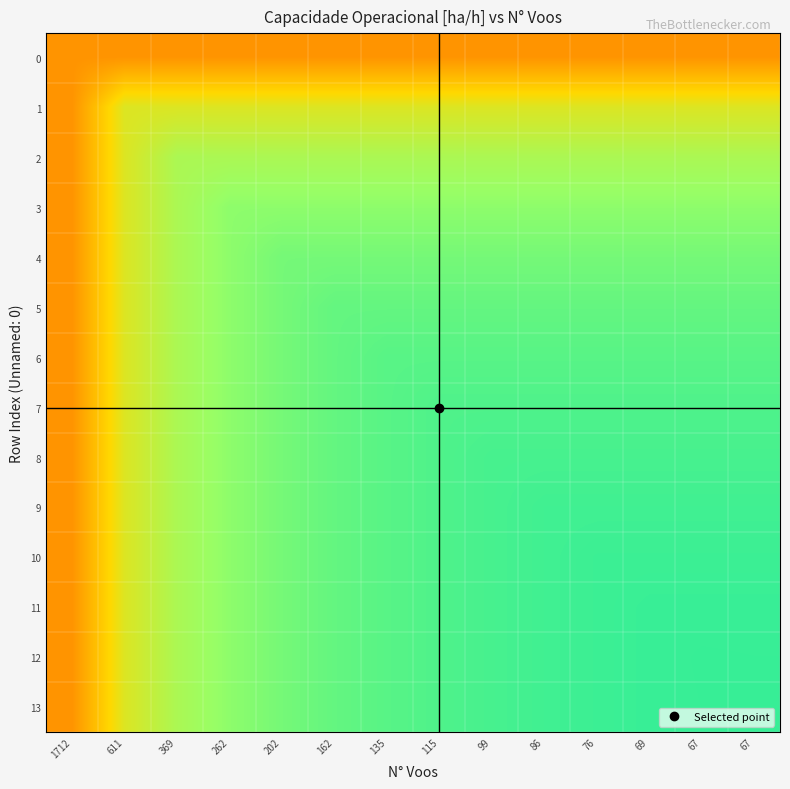

Reading left to right, what are all the values shown in this chart?

0: 1712=0.4	611=0.4	369=0.4	262=0.4	202=0.4	162=0.4	135=0.4	115=0.4	99=0.4	86=0.4	76=0.4	69=0.4	67=0.4	67=0.4
1: 1712=0.4	611=0.7	369=0.7	262=0.7	202=0.7	162=0.7	135=0.7	115=0.7	99=0.7	86=0.7	76=0.7	69=0.7	67=0.7	67=0.7
2: 1712=0.4	611=0.7	369=0.8	262=0.8	202=0.8	162=0.8	135=0.8	115=0.8	99=0.8	86=0.8	76=0.8	69=0.8	67=0.8	67=0.8
3: 1712=0.4	611=0.7	369=0.8	262=0.8	202=0.8	162=0.8	135=0.8	115=0.8	99=0.8	86=0.8	76=0.8	69=0.8	67=0.8	67=0.8
4: 1712=0.4	611=0.7	369=0.8	262=0.8	202=0.8	162=0.8	135=0.8	115=0.8	99=0.8	86=0.8	76=0.8	69=0.8	67=0.8	67=0.8
5: 1712=0.4	611=0.7	369=0.8	262=0.8	202=0.8	162=0.9	135=0.9	115=0.9	99=0.9	86=0.9	76=0.9	69=0.9	67=0.9	67=0.9
6: 1712=0.4	611=0.7	369=0.8	262=0.8	202=0.8	162=0.9	135=0.9	115=0.9	99=0.9	86=0.9	76=0.9	69=0.9	67=0.9	67=0.9
7: 1712=0.4	611=0.7	369=0.8	262=0.8	202=0.8	162=0.9	135=0.9	115=0.9	99=0.9	86=0.9	76=0.9	69=0.9	67=0.9	67=0.9
8: 1712=0.4	611=0.7	369=0.8	262=0.8	202=0.8	162=0.9	135=0.9	115=0.9	99=0.9	86=0.9	76=0.9	69=0.9	67=0.9	67=0.9
9: 1712=0.4	611=0.7	369=0.8	262=0.8	202=0.8	162=0.9	135=0.9	115=0.9	99=0.9	86=0.9	76=0.9	69=0.9	67=0.9	67=0.9
10: 1712=0.4	611=0.7	369=0.8	262=0.8	202=0.8	162=0.9	135=0.9	115=0.9	99=0.9	86=0.9	76=0.9	69=0.9	67=0.9	67=0.9
11: 1712=0.4	611=0.7	369=0.8	262=0.8	202=0.8	162=0.9	135=0.9	115=0.9	99=0.9	86=0.9	76=0.9	69=0.9	67=0.9	67=0.9
12: 1712=0.4	611=0.7	369=0.8	262=0.8	202=0.8	162=0.9	135=0.9	115=0.9	99=0.9	86=0.9	76=0.9	69=0.9	67=0.9	67=0.9
13: 1712=0.4	611=0.7	369=0.8	262=0.8	202=0.8	162=0.9	135=0.9	115=0.9	99=0.9	86=0.9	76=0.9	69=0.9	67=0.9	67=0.9